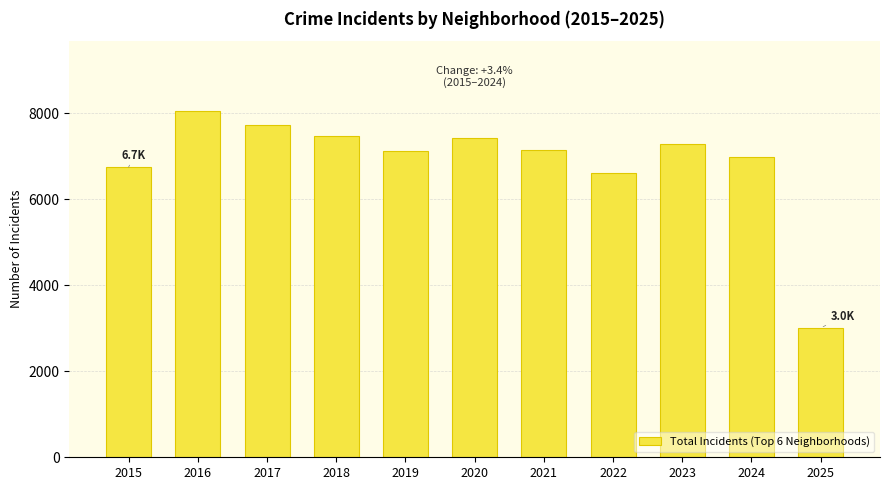

What is the minimum value shown in the chart?

3006